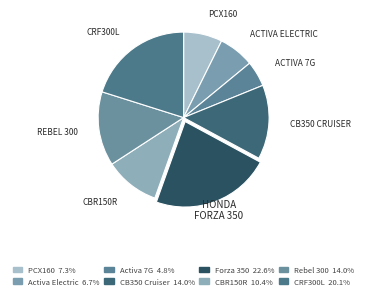

Does any single category account for the majority?

No